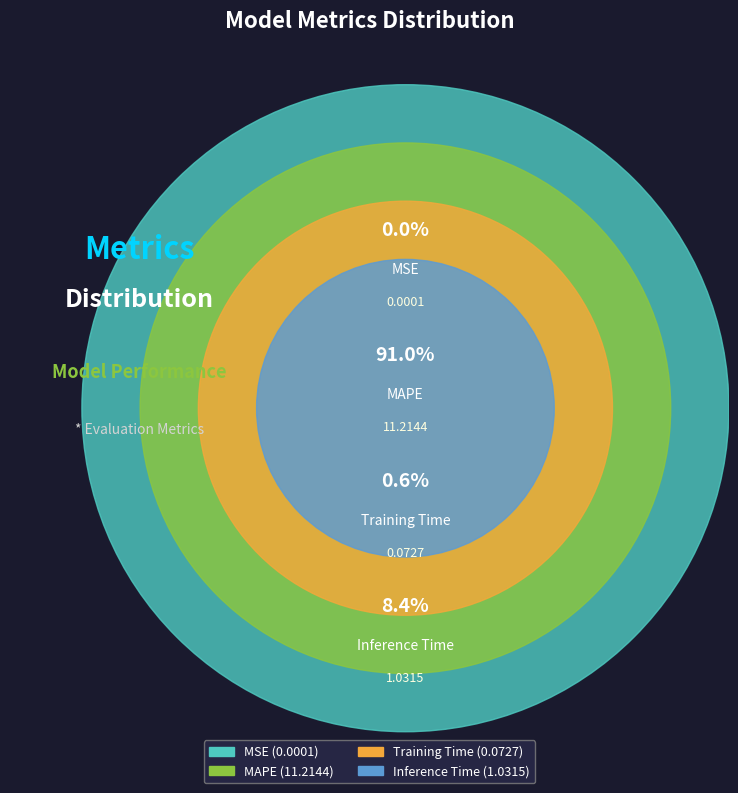

What is the change in value from Training Time to Inference Time?

+1.0